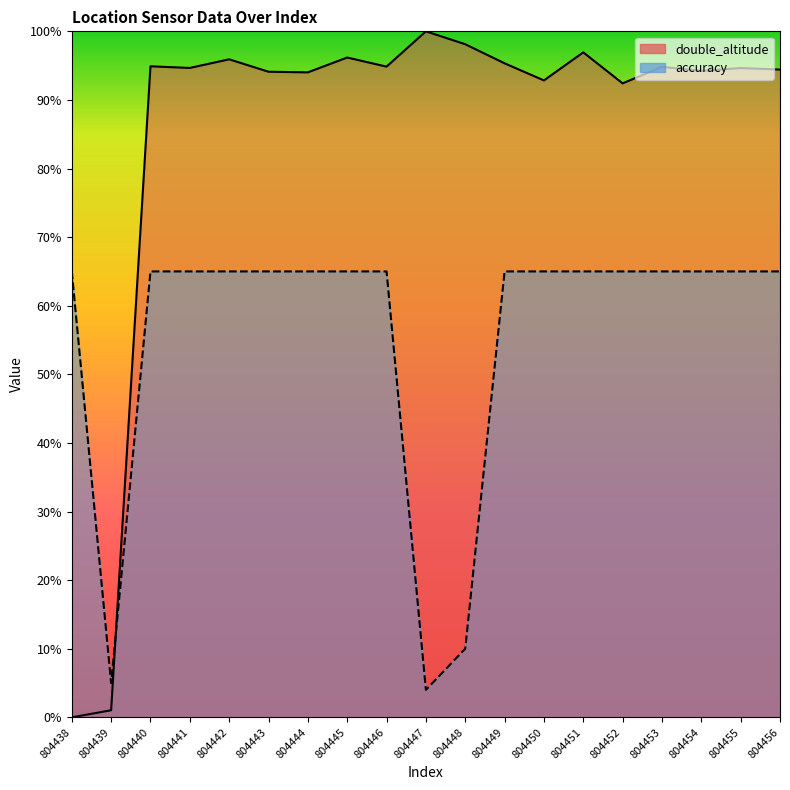

The value of accuracy at 804444 is 34.4. True or false?

False